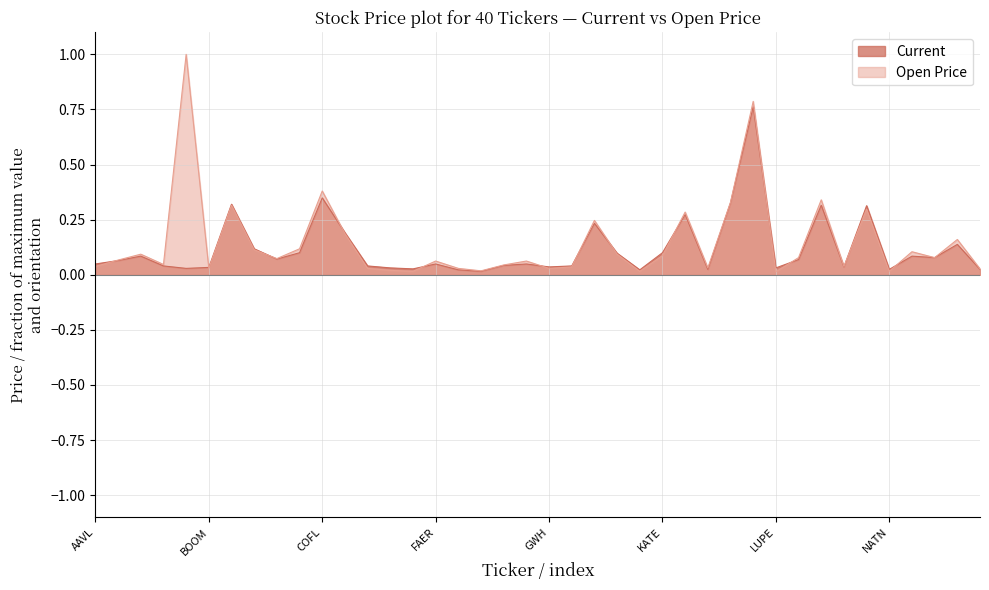

Reading left to right, extract all data points from this chart.

Current: 0.0	0.1	0.1	0.0	0.0	0.0	0.3	0.1	0.1	0.1	0.3	0.2	0.0	0.0	0.0	0.0	0.0	0.0	0.0	0.0	0.0	0.0	0.2	0.1	0.0	0.1	0.3	0.0	0.3	0.8	0.0	0.1	0.3	0.0	0.3	0.0	0.1	0.1	0.1	0.0
Open Price: 0.0	0.1	0.1	0.0	1.0	0.0	0.3	0.1	0.1	0.1	0.4	0.2	0.0	0.0	0.0	0.1	0.0	0.0	0.0	0.1	0.0	0.0	0.2	0.1	0.0	0.1	0.3	0.0	0.3	0.8	0.0	0.1	0.3	0.0	0.3	0.0	0.1	0.1	0.2	0.0